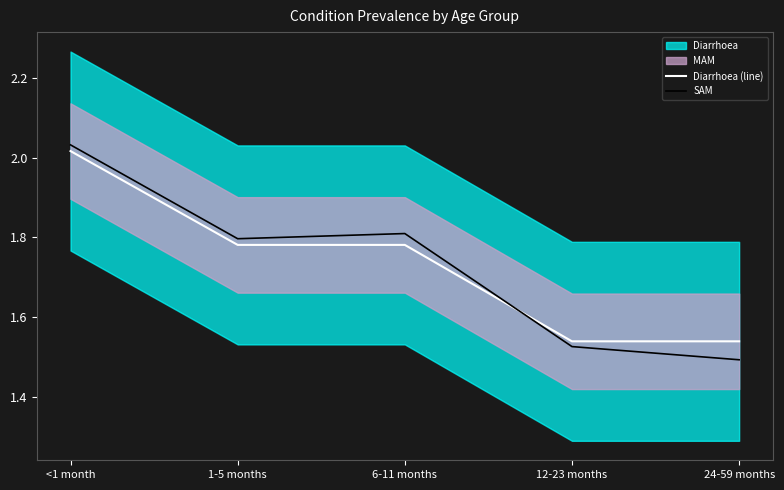

Which label corresponds to the smallest value in the chart?

24-59 months